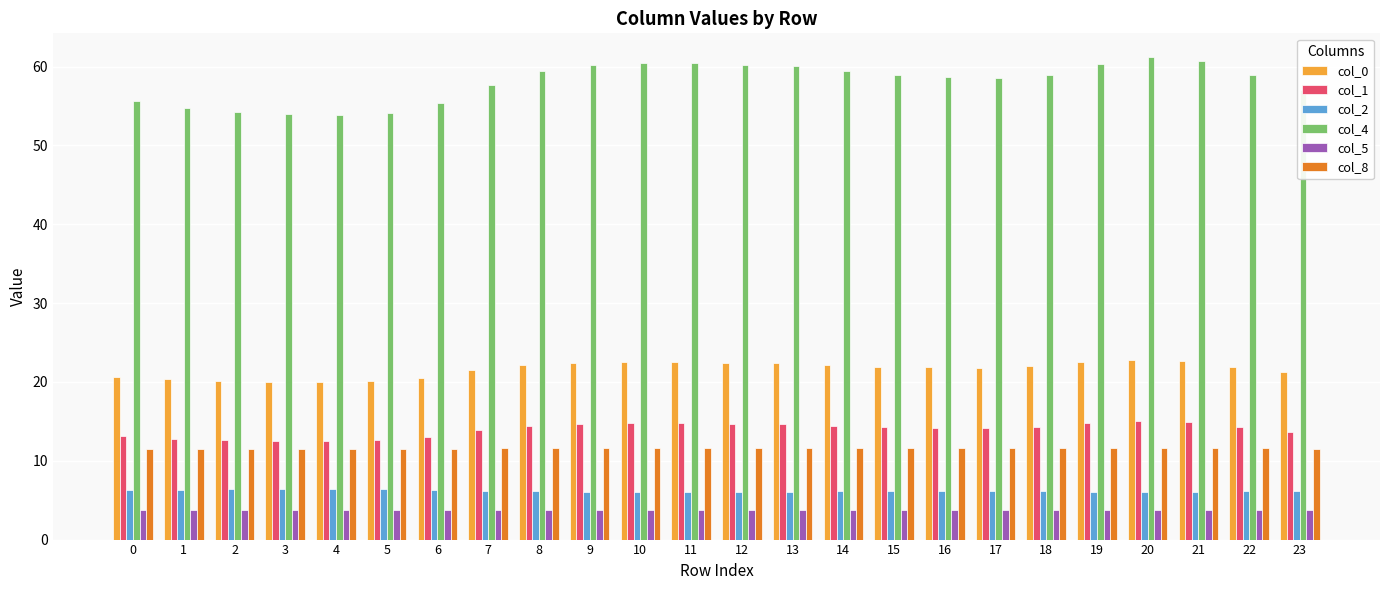

What is the sum of the col_2 values at 17 and 2?

12.5